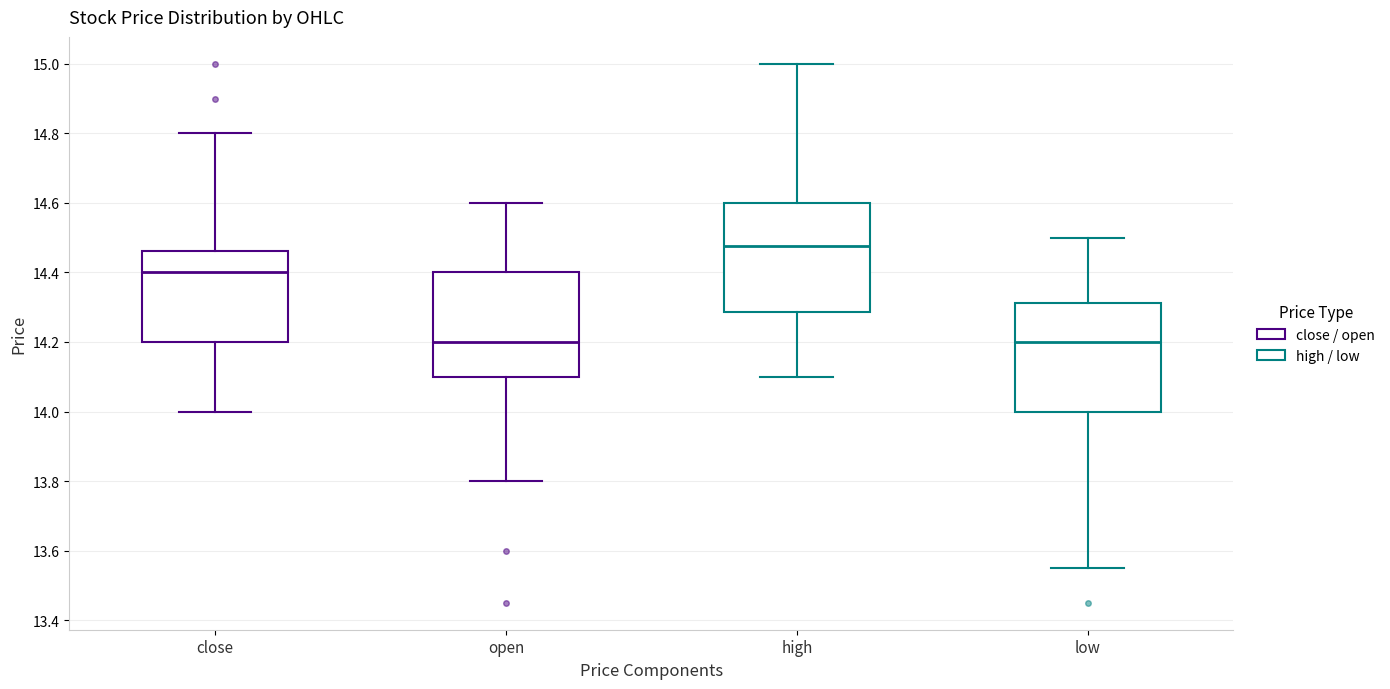

Reading left to right, read every box against the y-axis: the position of its median line, the range the box covers, and the ends of its whiskers. The values are not printed on the chart, so give them approximately, as read against the axis.

close: median 14.40, box 14.20 to 14.46, whiskers 14.00 to 14.80
open: median 14.20, box 14.10 to 14.40, whiskers 13.80 to 14.60
high: median 14.48, box 14.28 to 14.60, whiskers 14.10 to 15.00
low: median 14.20, box 14.00 to 14.32, whiskers 13.56 to 14.50